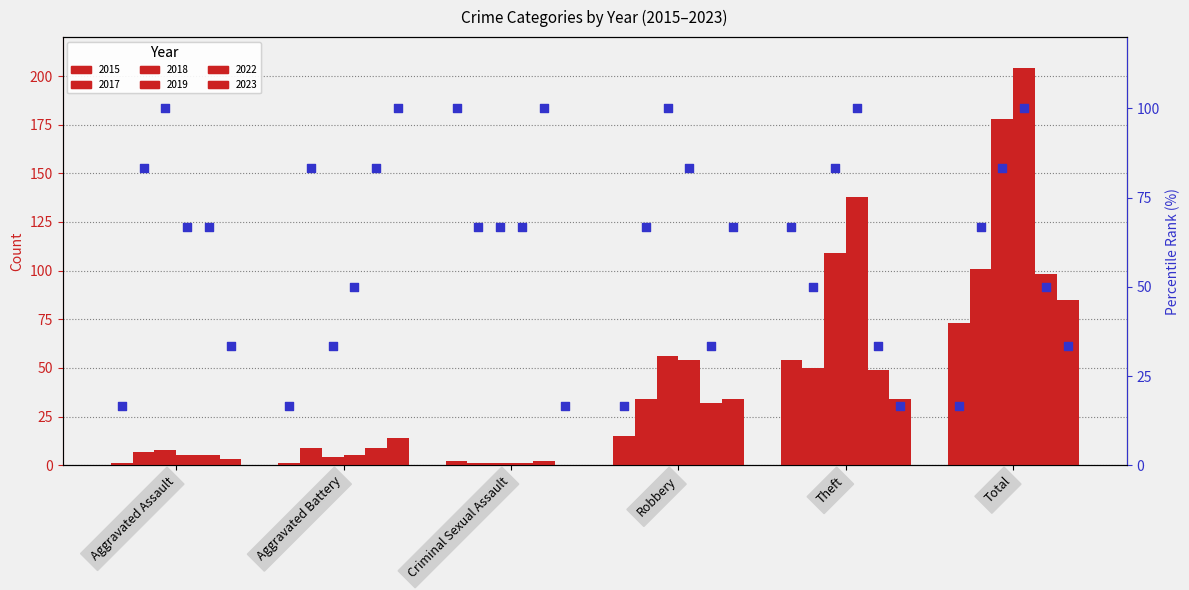

What is the change in value from Aggravated Assault to Criminal Sexual Assault?

+83.3